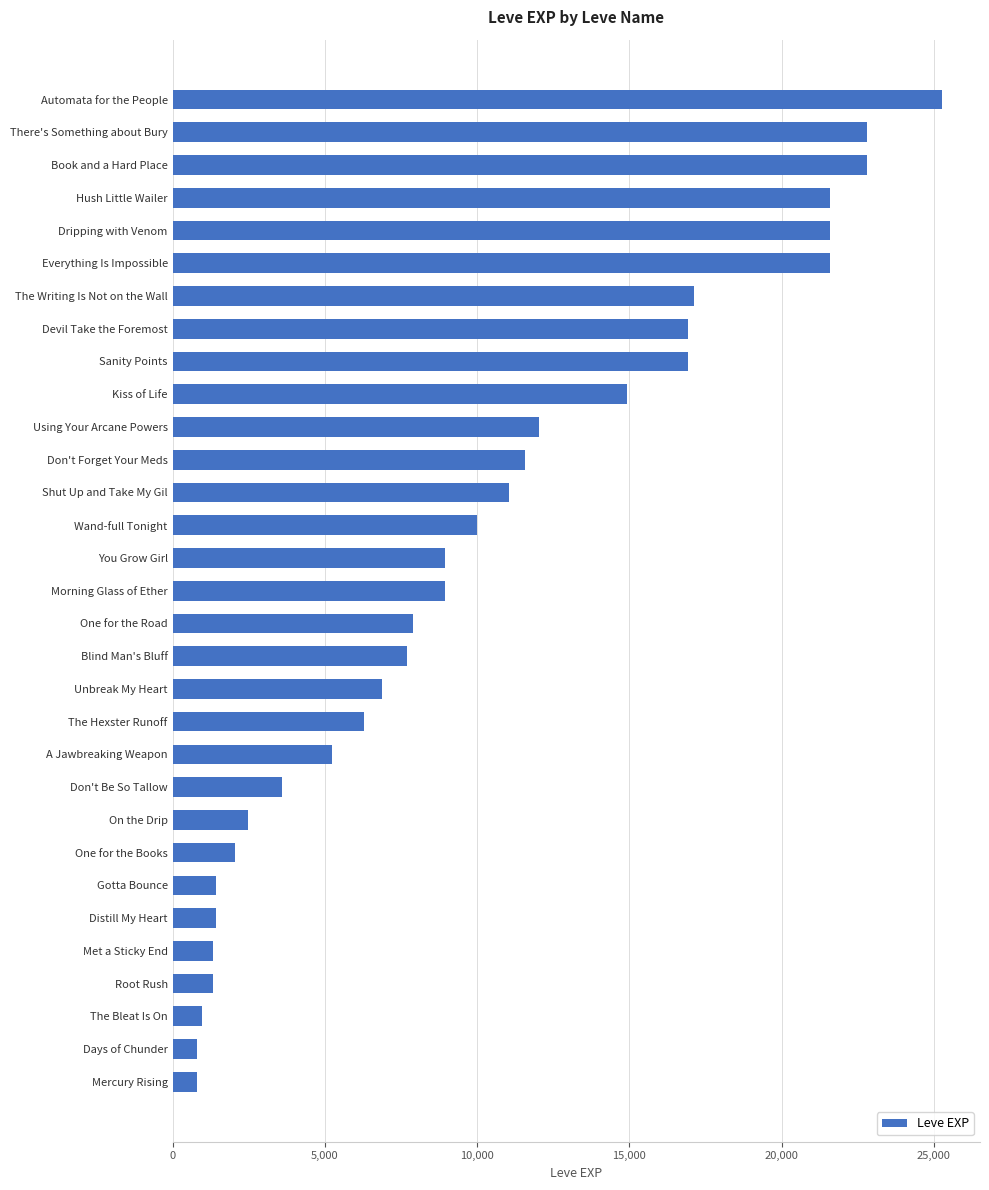

Between Devil Take the Foremost and Hush Little Wailer, which is larger?

Hush Little Wailer